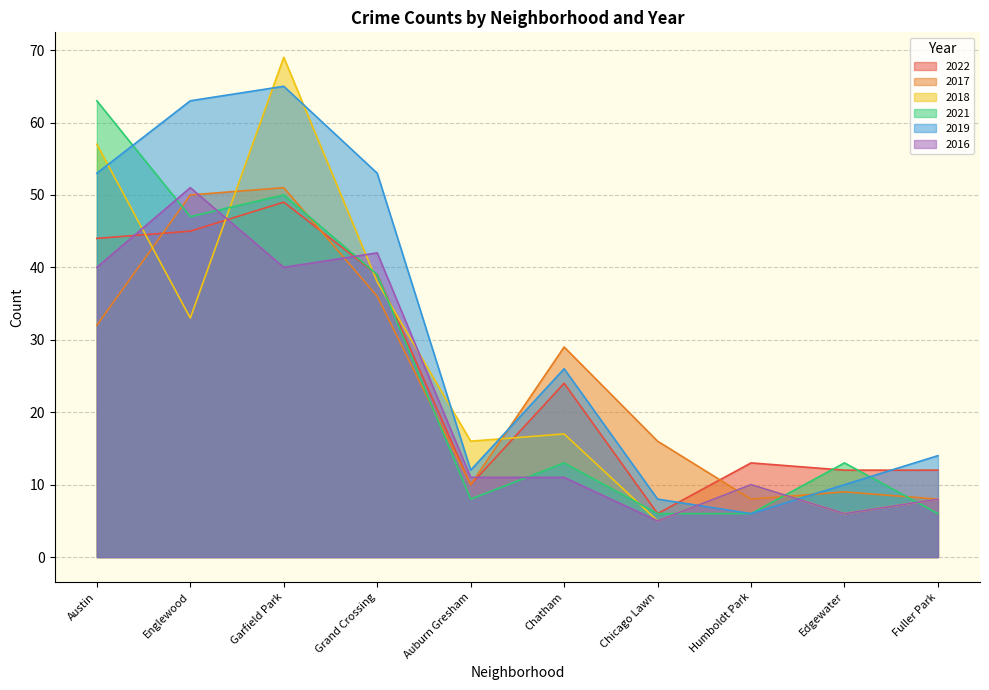

At how many categories does at least one series exceed 41?

4